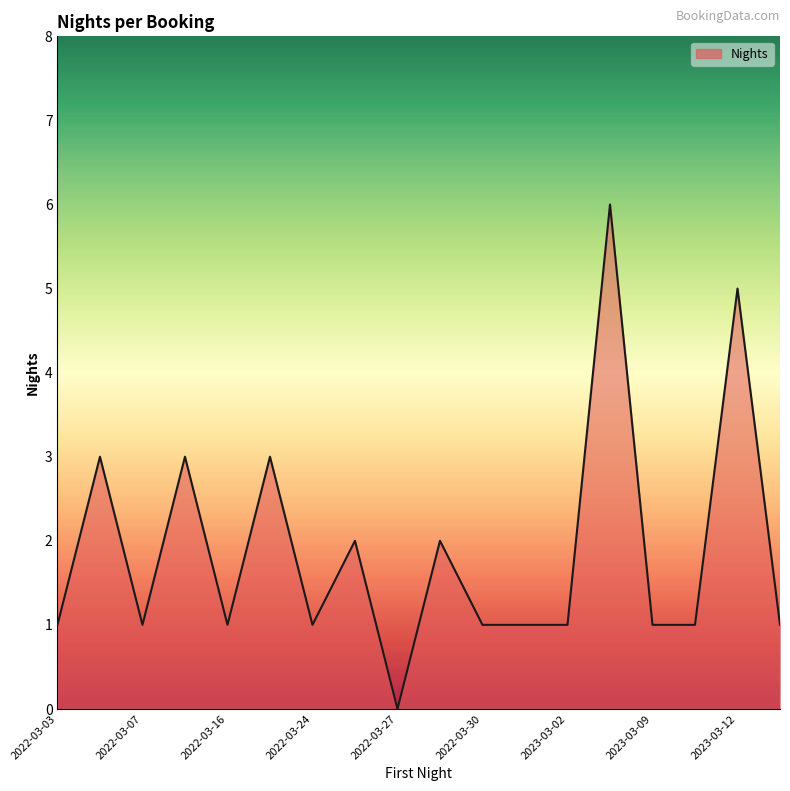

What is the difference between the maximum and minimum values?

6